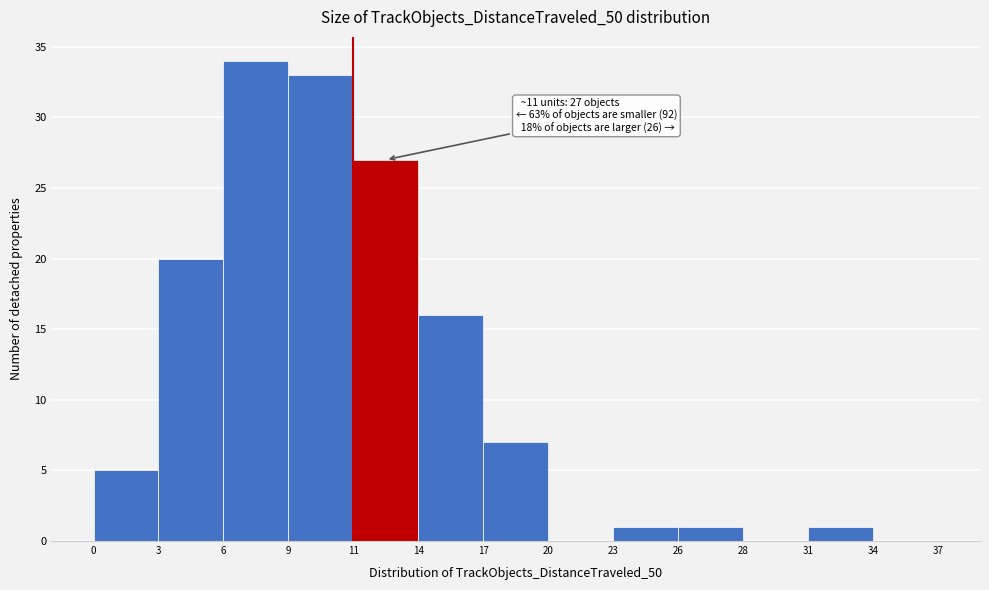

Reading left to right, list all the values displayed in this chart.

0=5	3=20	6=34	9=33	11=27	14=16	17=7	20=0	23=1	26=1	28=0	34=1	37=0